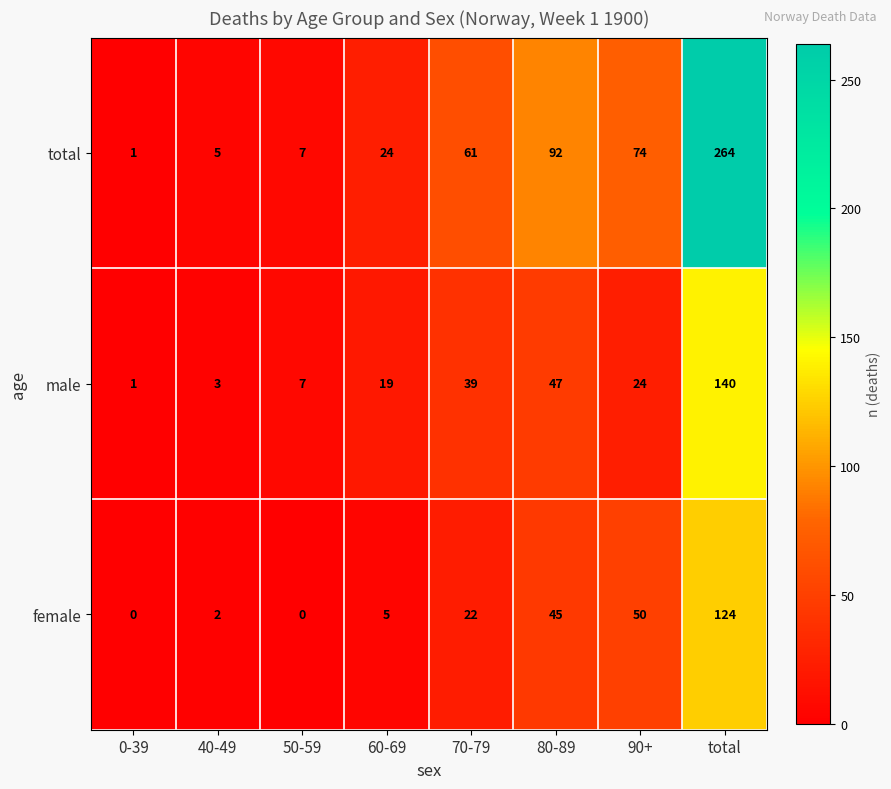

What is the approximate value of total at total, to the nearest 50?

250